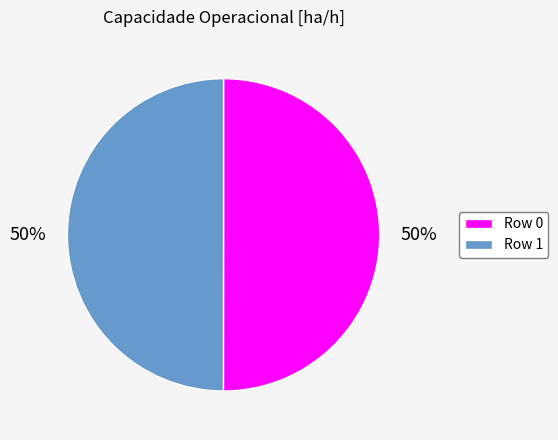

To the nearest percent, what is the combined percentage of Row 1 and Row 0?

100%